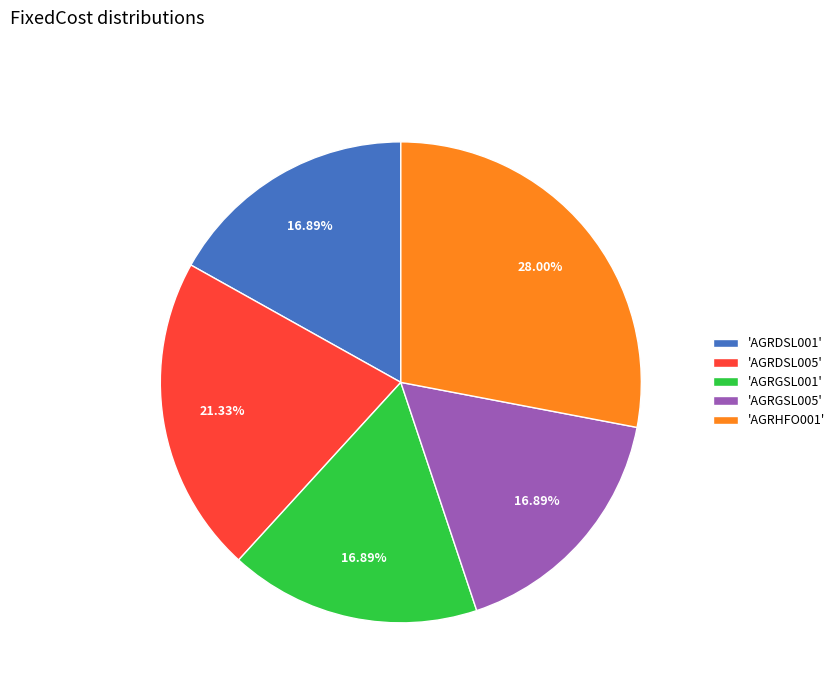

Is the sum of 'AGRDSL001' and 'AGRGSL005' greater than half?

No